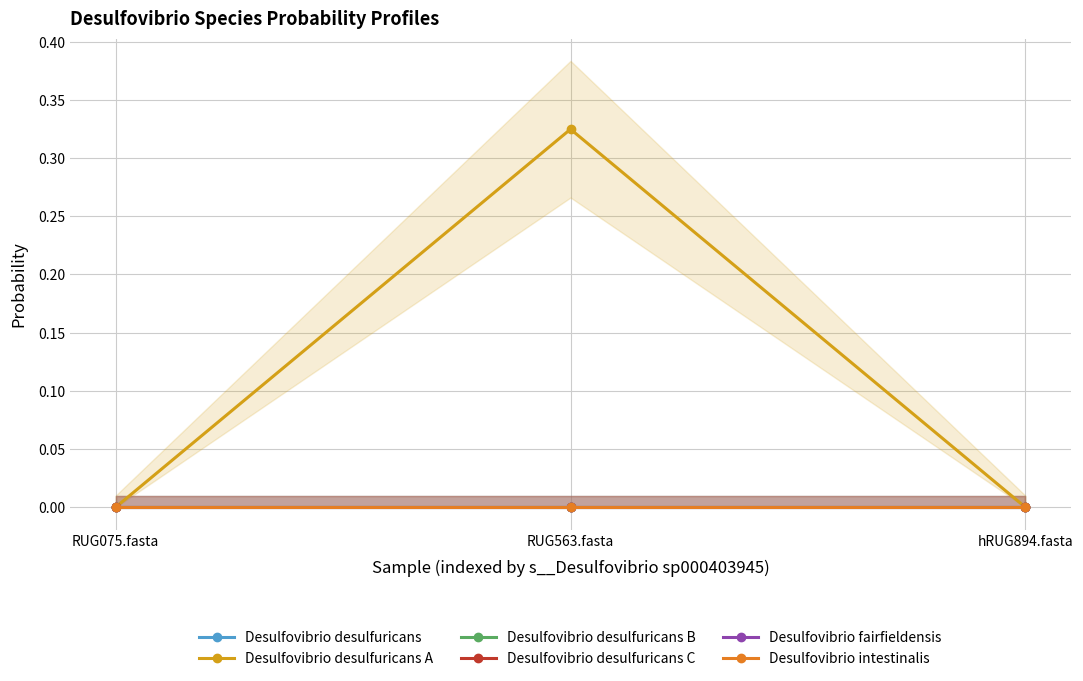

What is the label of the 2nd point from the left?

RUG563.fasta